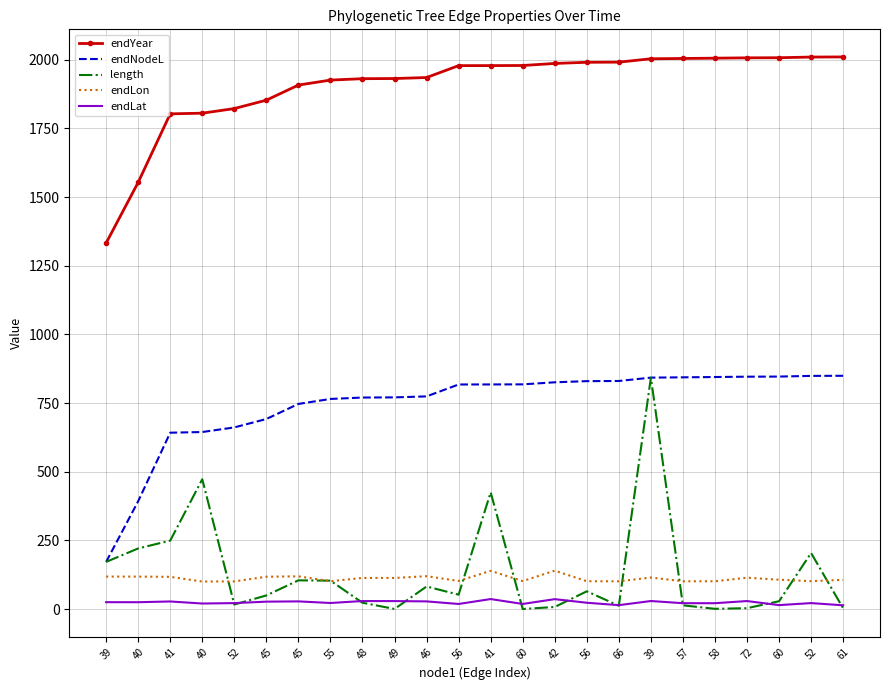

How many values in the endNodeL series exceed 817?

13